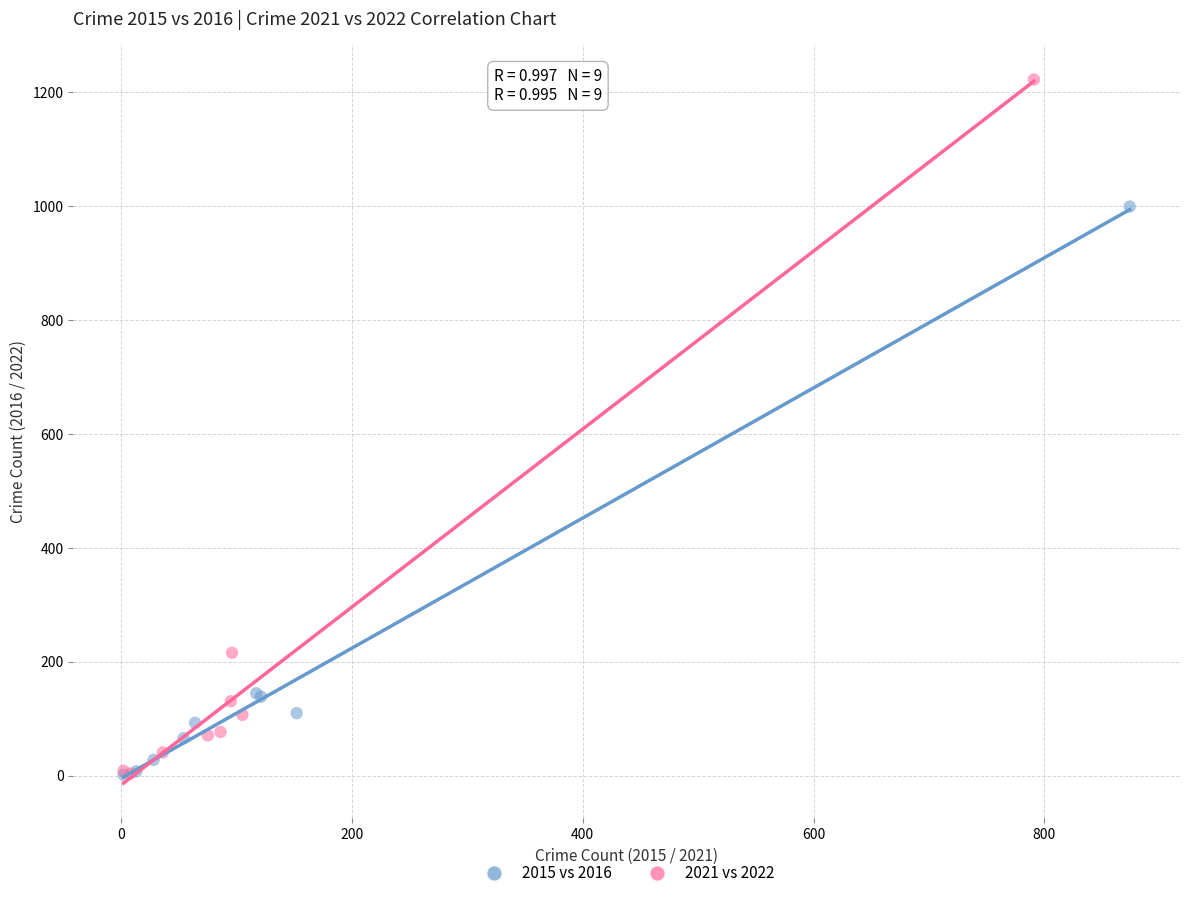

Which series reaches the maximum Y coordinate?

2021 vs 2022